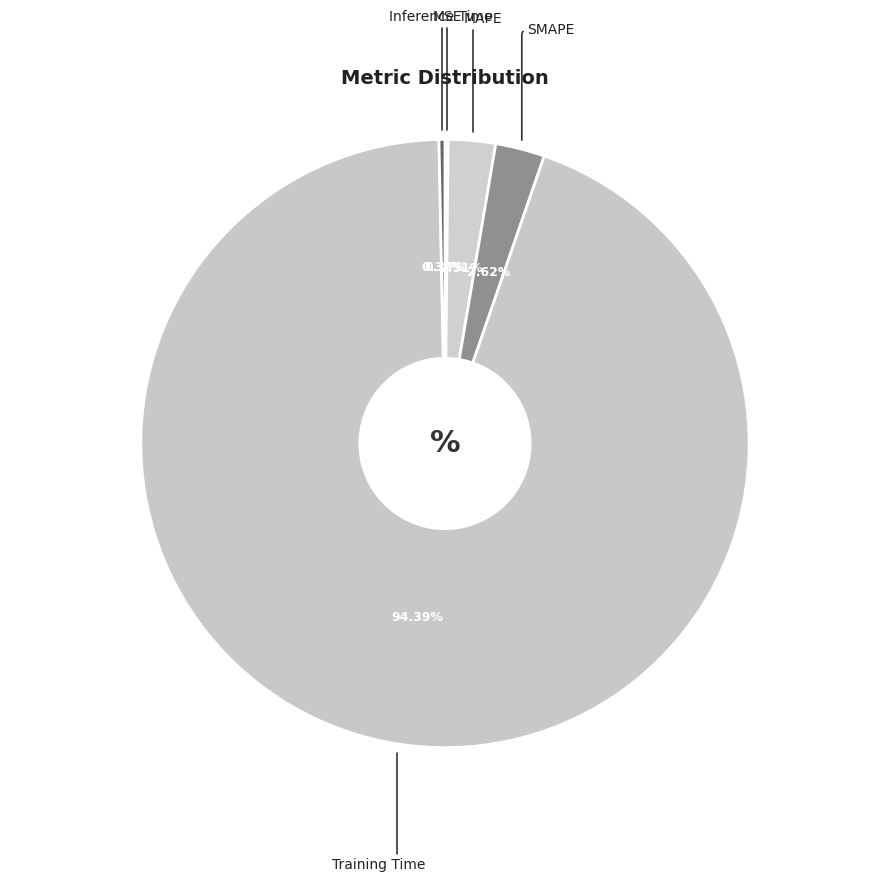

Does any single category account for the majority?

Yes